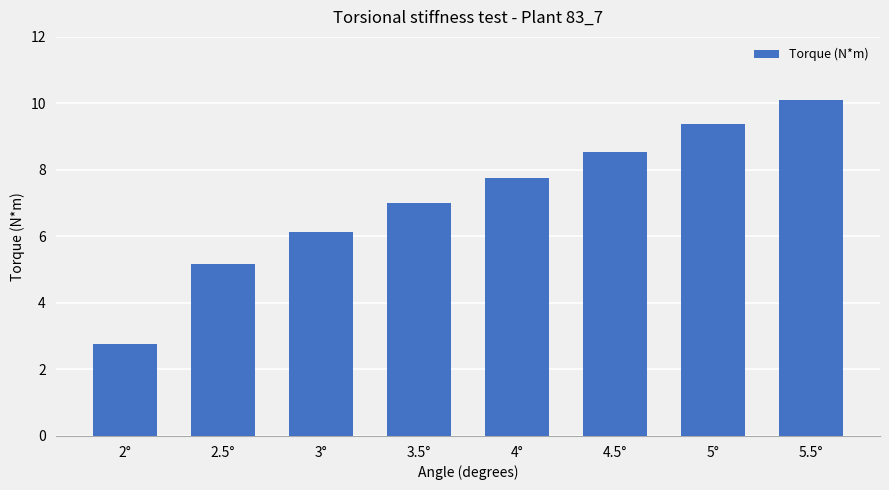

What is the value of the 2nd bar from the left?

5.2